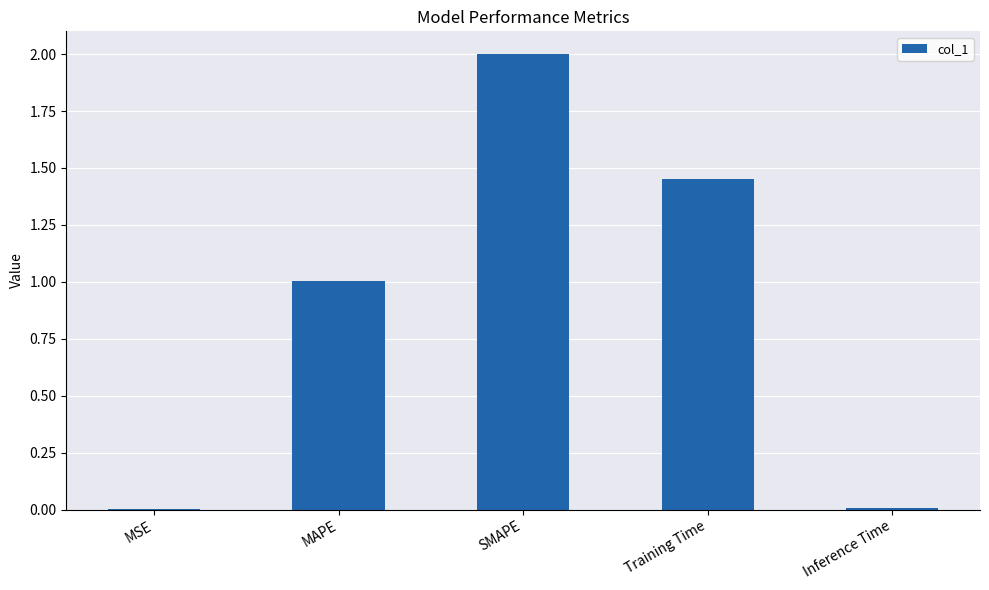

What is the greatest value displayed?

2.0